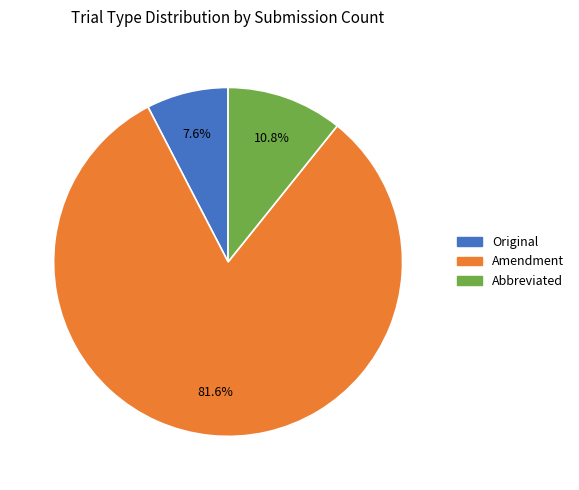

Combined, do Amendment and Original account for over 50%?

Yes